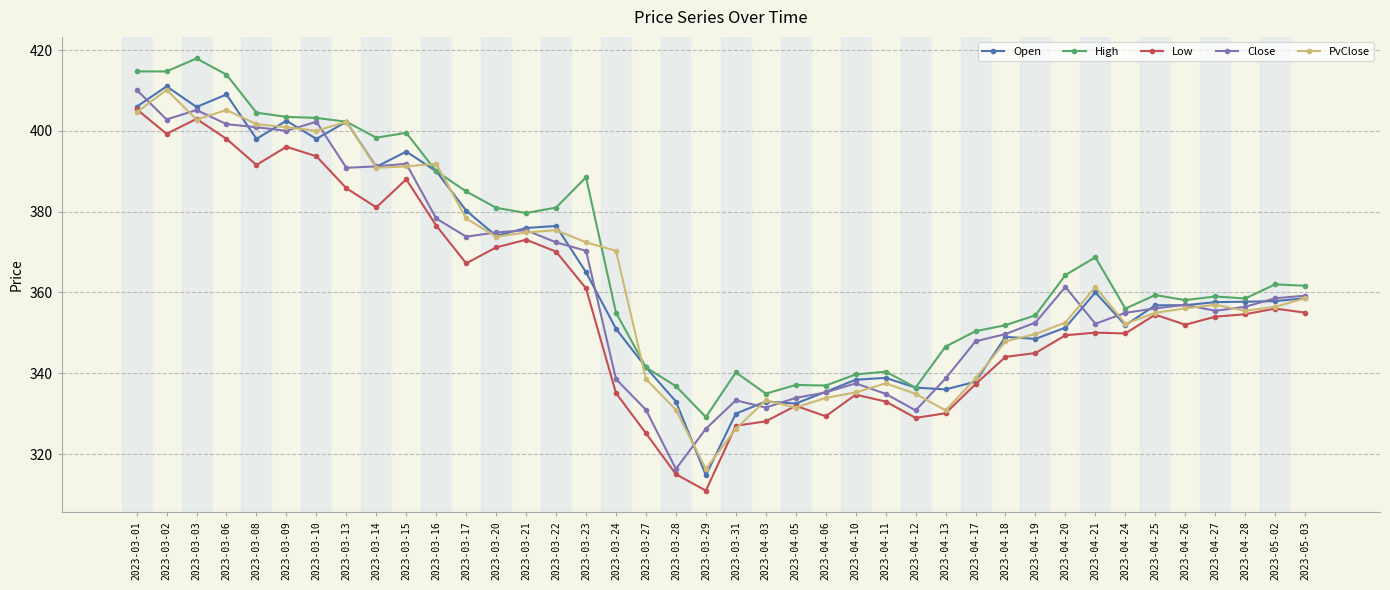

True or false: High and PvClose intersect in this chart.

True